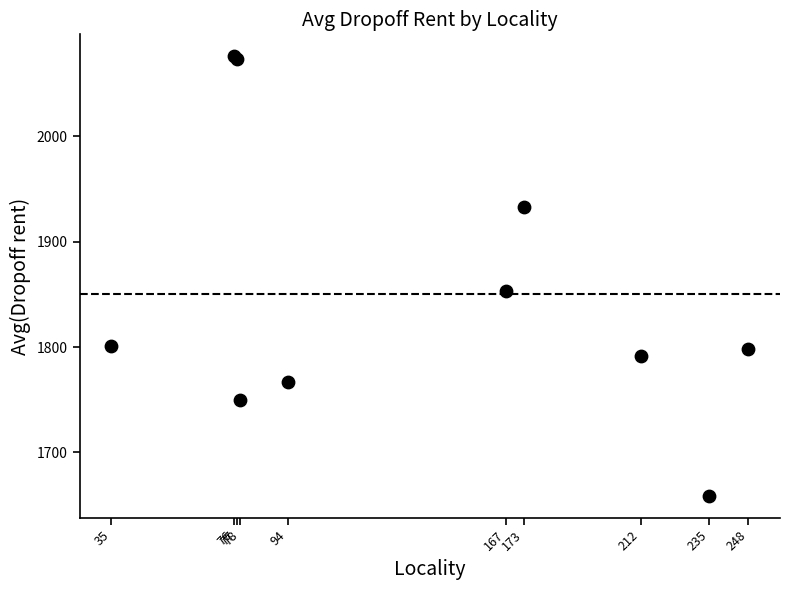

What Y value in the scatter plot is closest to 1867?

1853